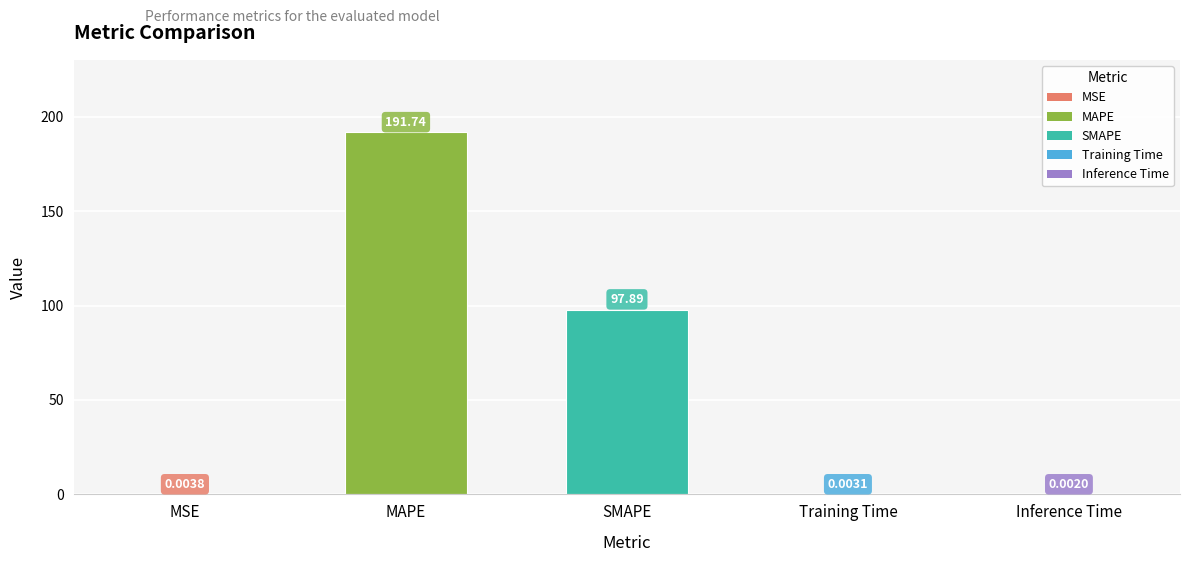

What is the label of the 1st bar from the left?

MSE